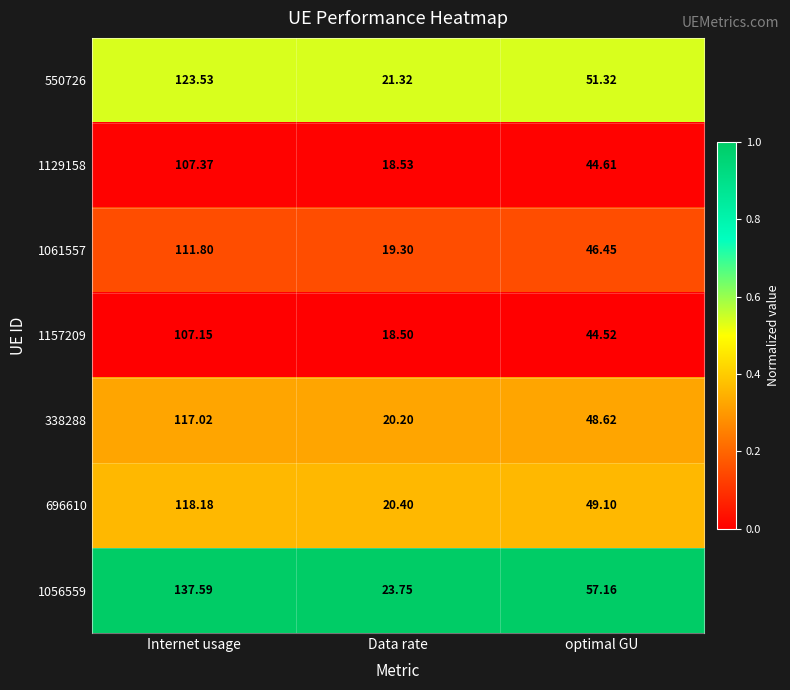

At which category does the chart reach its minimum across all series?

Data rate